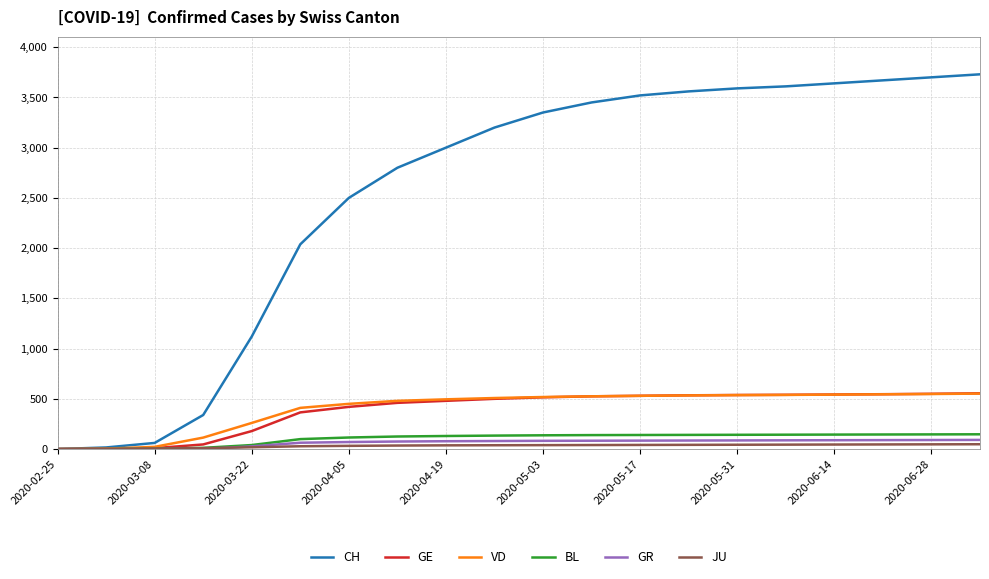

Which series has the largest total across all categories?

CH